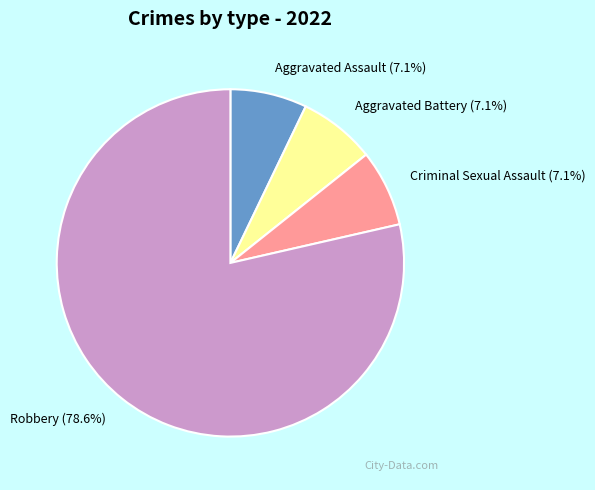

Approximately how many times larger is the value at Aggravated Battery compared to Robbery?

0.1